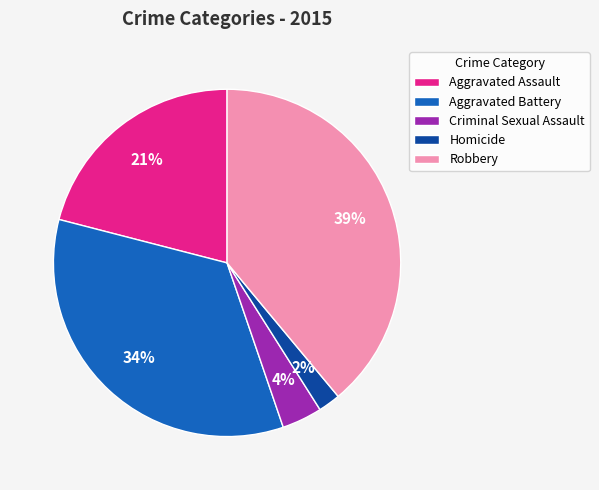

Is there a majority slice in this chart?

No